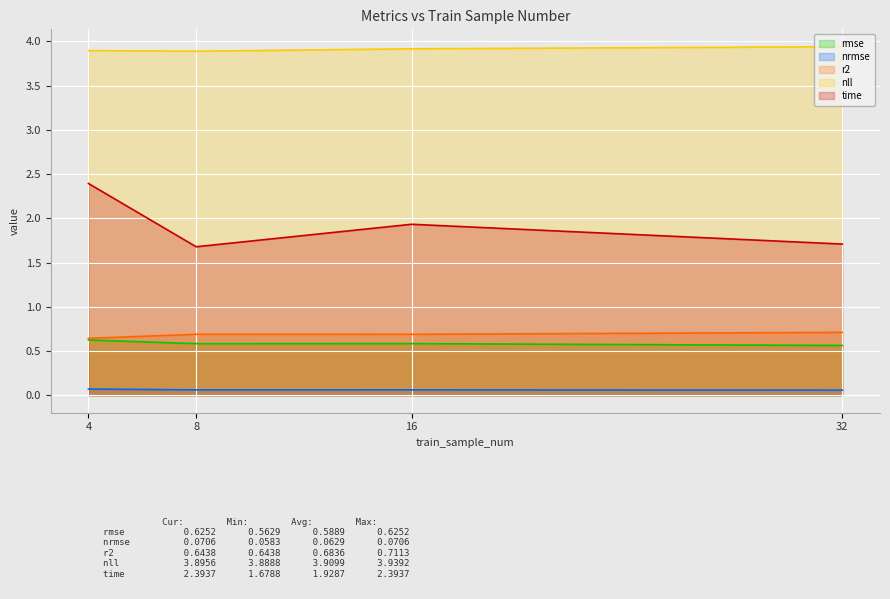

Reading right to left, extract all data points from this chart.

rmse: 32=0.6	16=0.6	8=0.6	4=0.6
nrmse: 32=0.1	16=0.1	8=0.1	4=0.1
r2: 32=0.7	16=0.7	8=0.7	4=0.6
nll: 32=3.9	16=3.9	8=3.9	4=3.9
time: 32=1.7	16=1.9	8=1.7	4=2.4